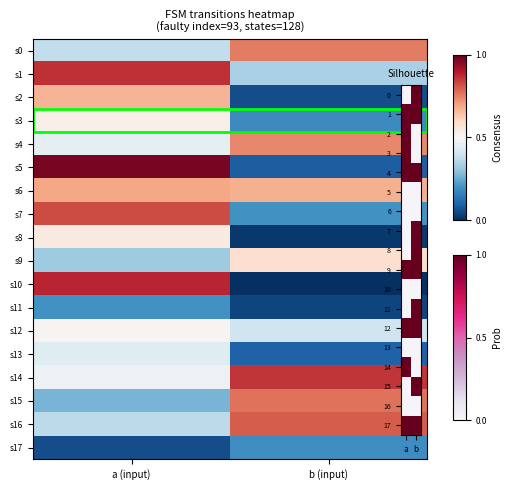

Which has a higher value, b or a?

b